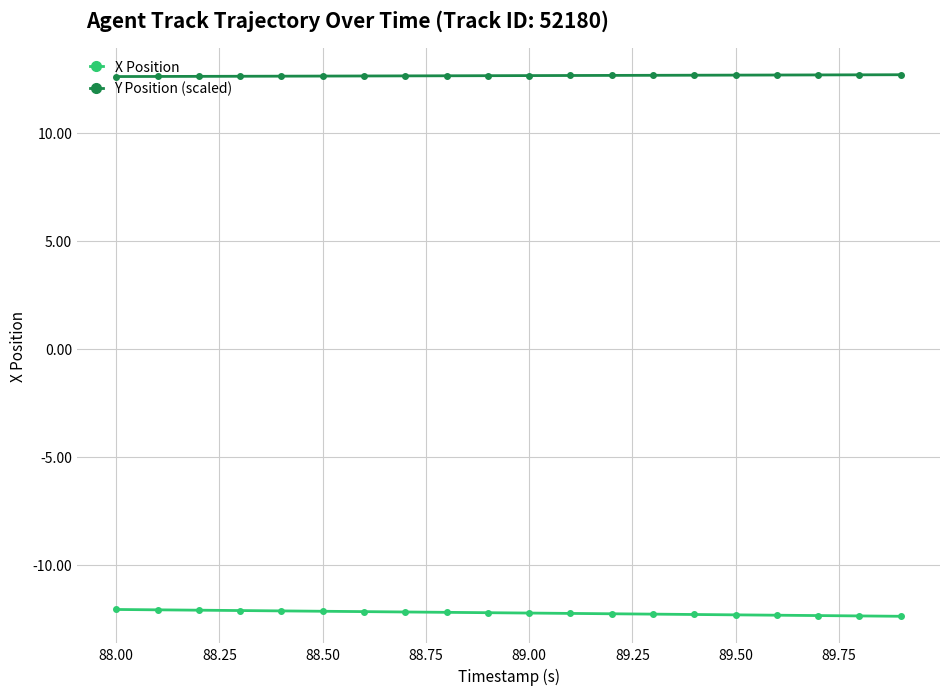

List the series in order of their peak value, lowest first.

X Position, Y Position (scaled)